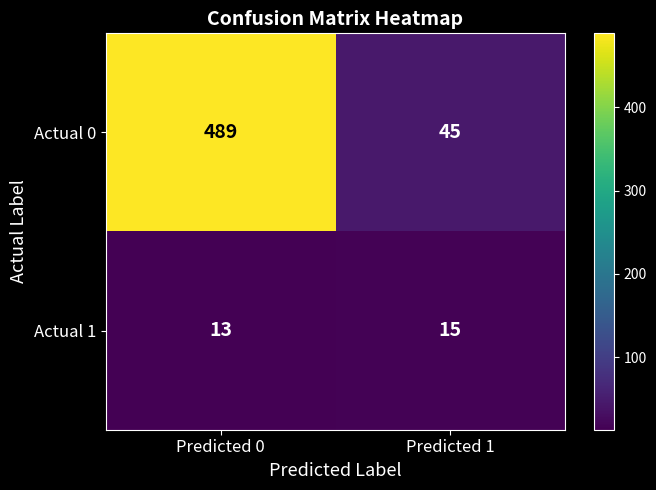

What is the average value of the Actual 1 series?

14